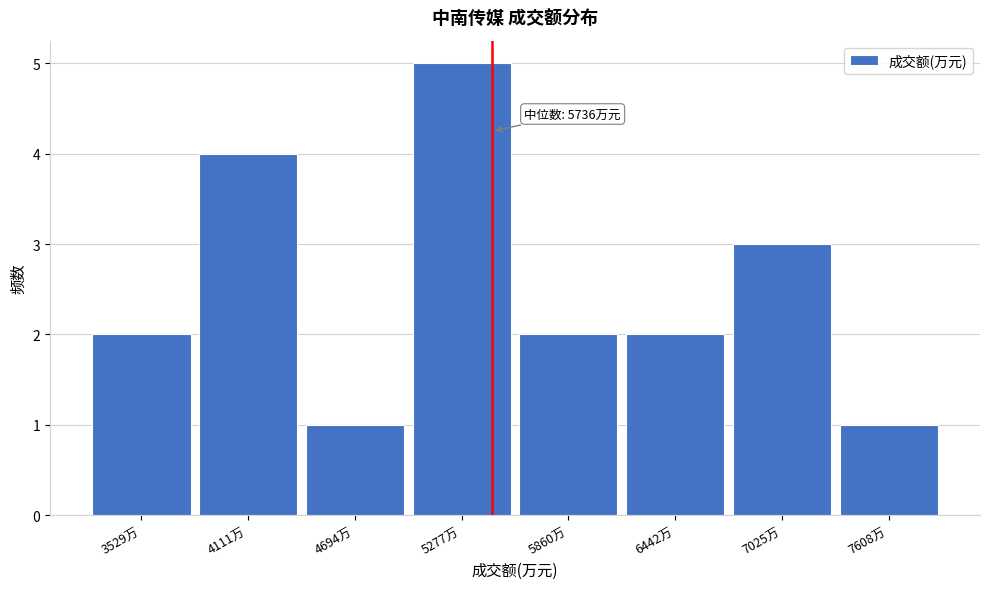

Reading left to right, extract all data points from this chart.

2	4	1	5	2	2	3	1